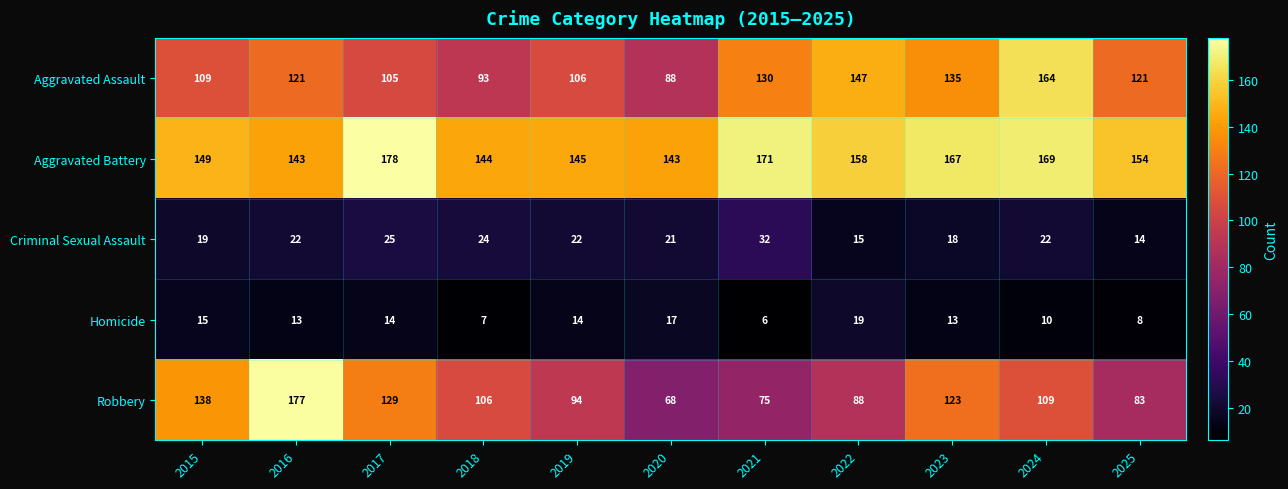

At which category is the sum across all series the highest?

2016